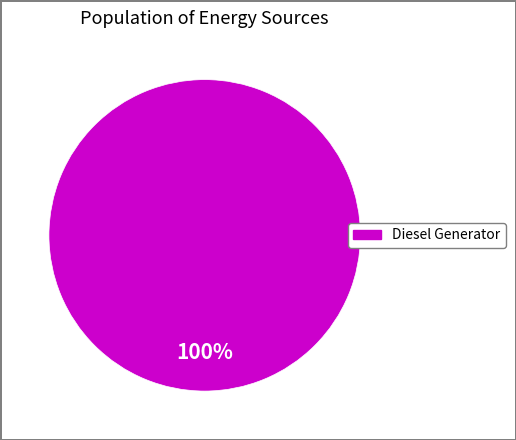

Is there any slice that represents more than half of the pie?

Yes